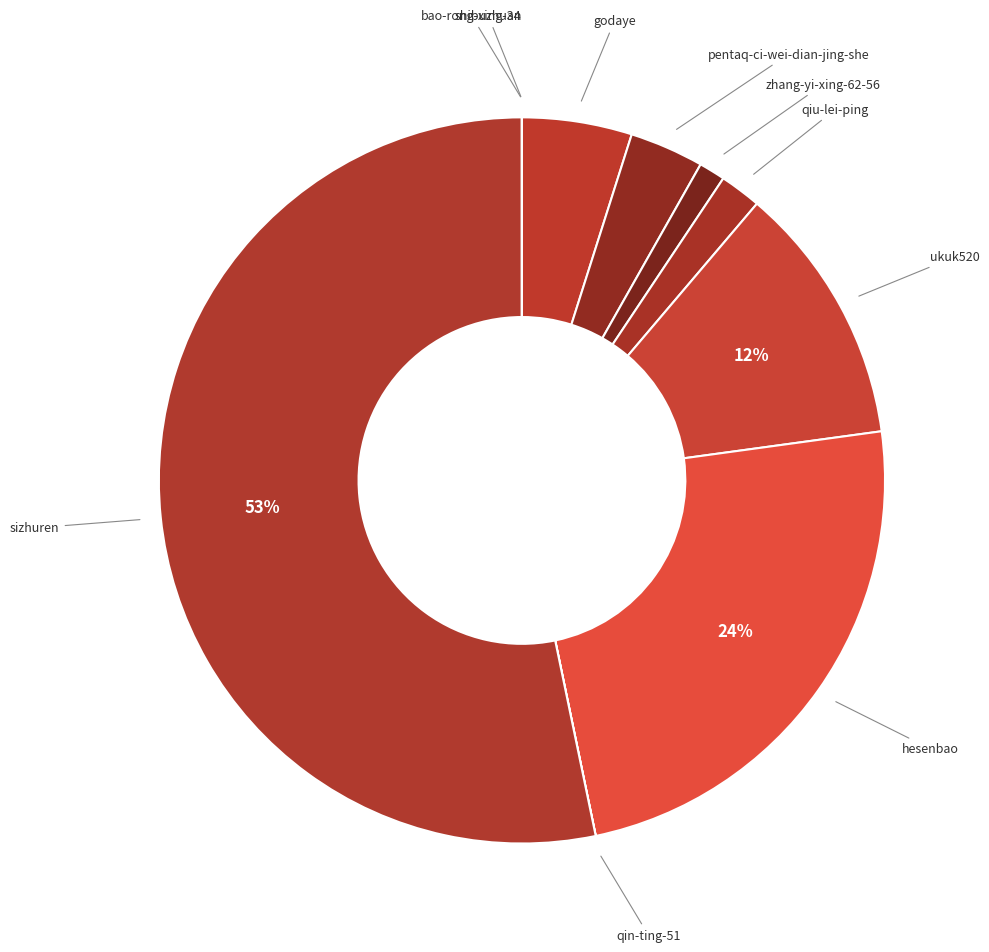

To the nearest percent, what is the difference between the largest and smallest slice percentages?

53%